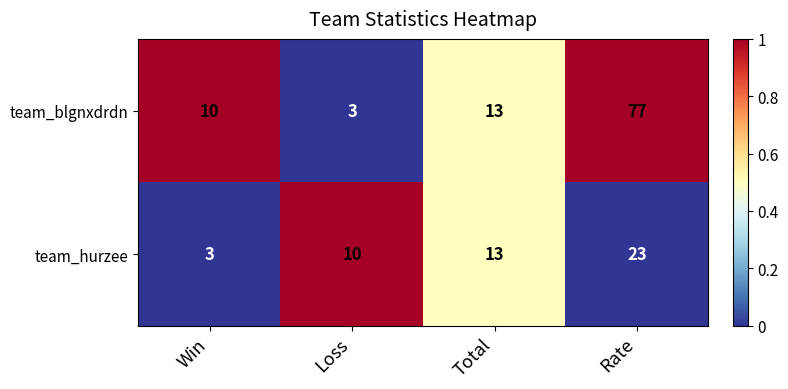

The team_blgnxdrdn series shows 77 at Rate. True or false?

True